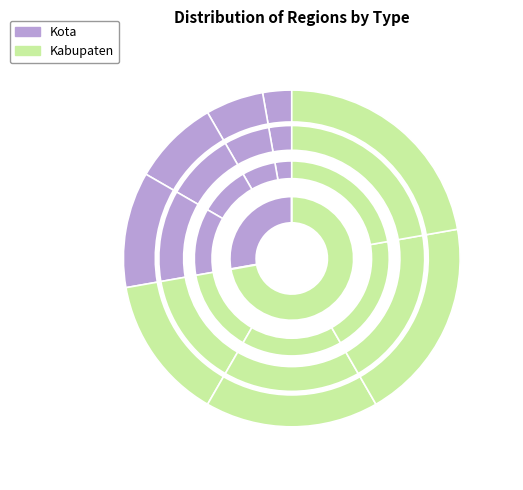

Rank the categories by value from lowest to highest.

Kota Serang, Kota Cilegon, Kota Tangerang, Kota Tangerang Selatan, Kabupaten Serang, Kabupaten Pandeglang, Kabupaten Lebak, Kabupaten Tangerang